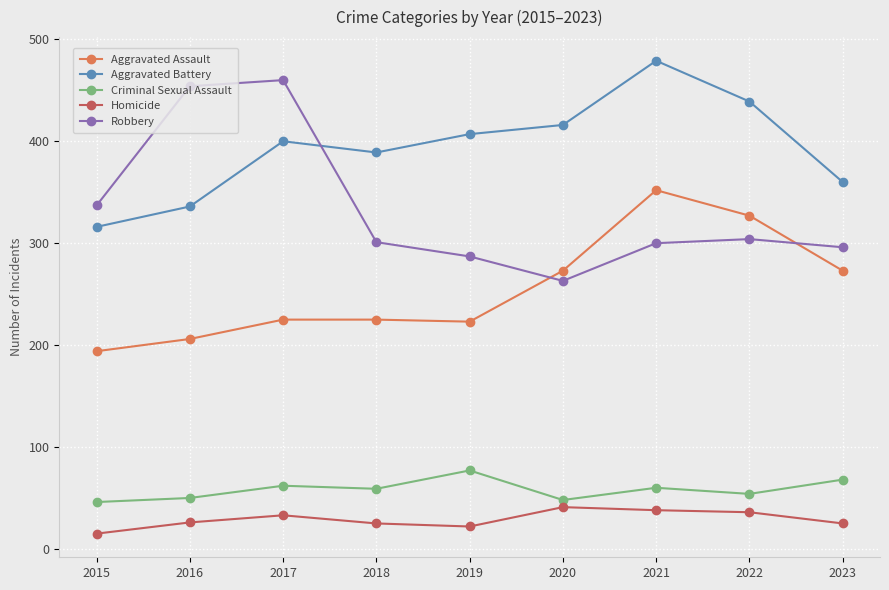

Which series has the largest range (max minus min)?

Robbery